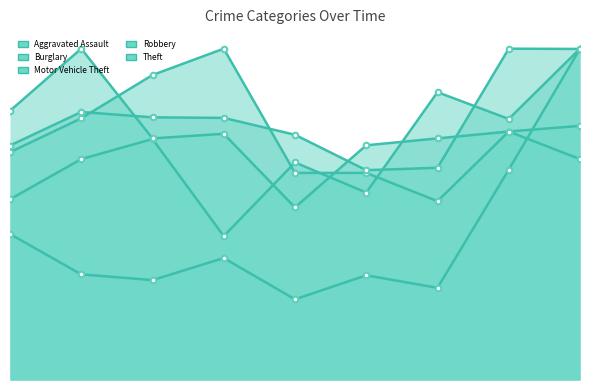

In Motor Vehicle Theft, how many points are higher than both neighbors (excluding endpoints)?

2